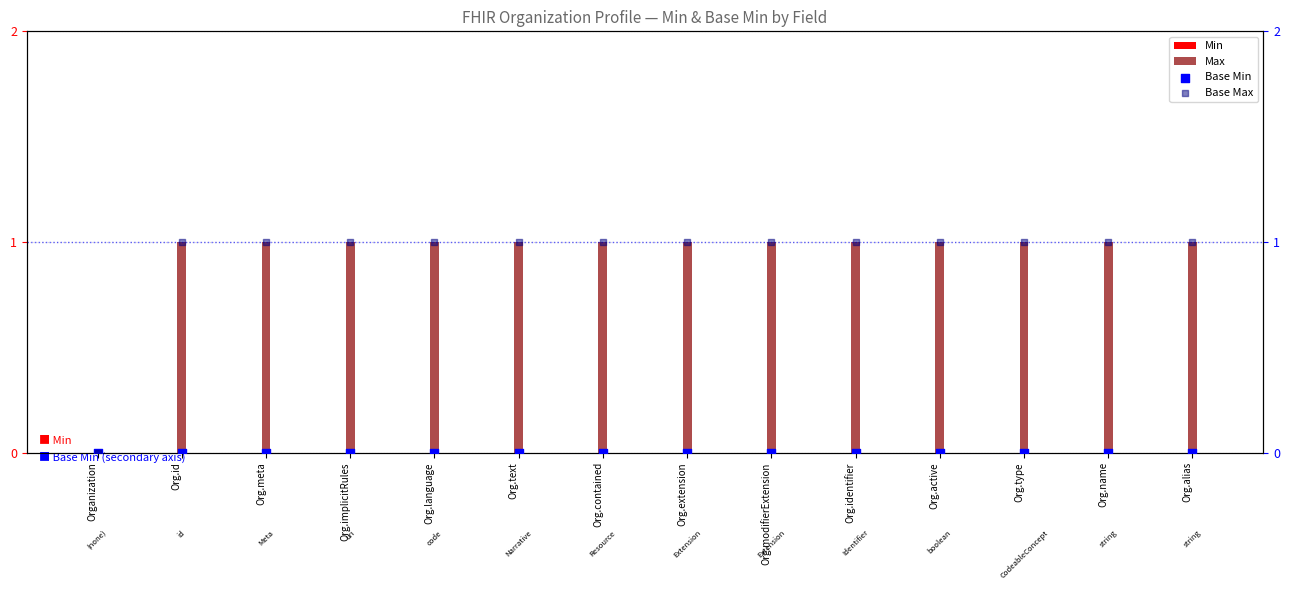

Is the value of Base Max at Org.text greater than the value of Max at Org.extension?

No